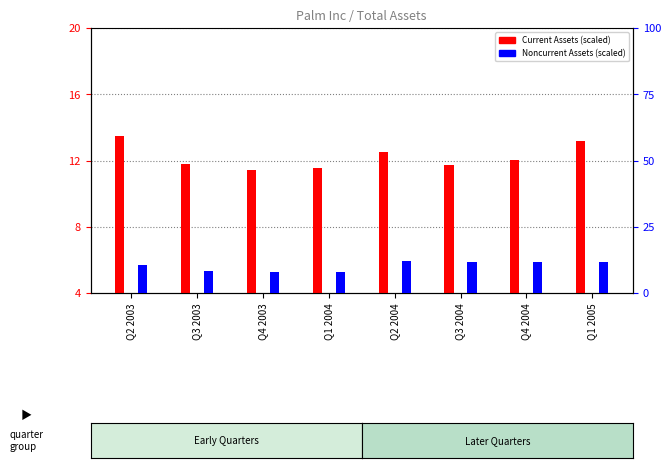

Which series has the widest spread of values?

Total Noncurrent Assets